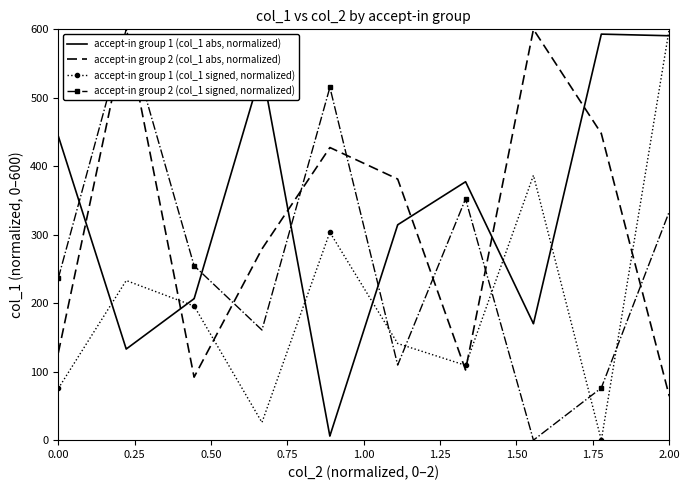

Which series ends up on top after the final intersection of accept-in group 1 (col_1 abs, normalized) and accept-in group 2 (col_1 signed, normalized)?

accept-in group 1 (col_1 abs, normalized)